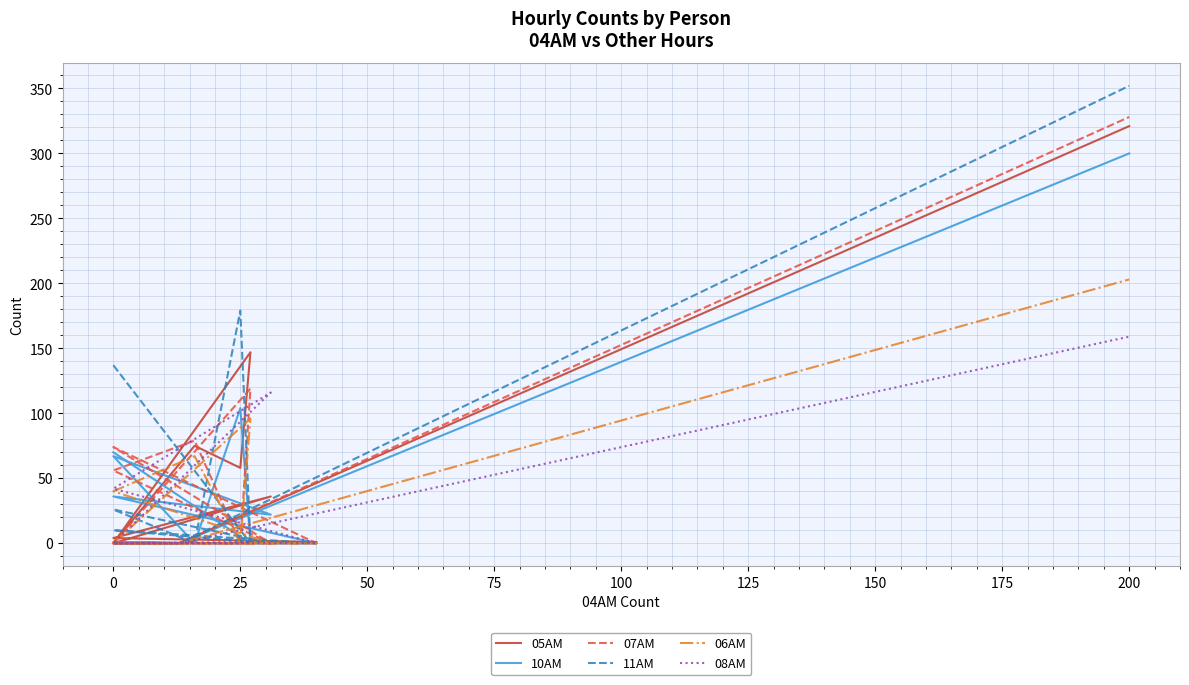

Reading right to left, list all the values displayed in this chart.

05AM: 321	0	0	0	0	1	4	36	0	75	58	147	0
10AM: 300	0	1	0	0	0	36	22	67	0	104	0	70
07AM: 328	0	0	0	0	0	74	0	56	79	0	119	0
11AM: 352	0	0	0	0	0	10	0	26	0	179	0	137
06AM: 203	0	0	0	0	0	0	0	40	67	0	96	0
08AM: 159	0	0	0	0	0	42	116	0	0	0	1	0